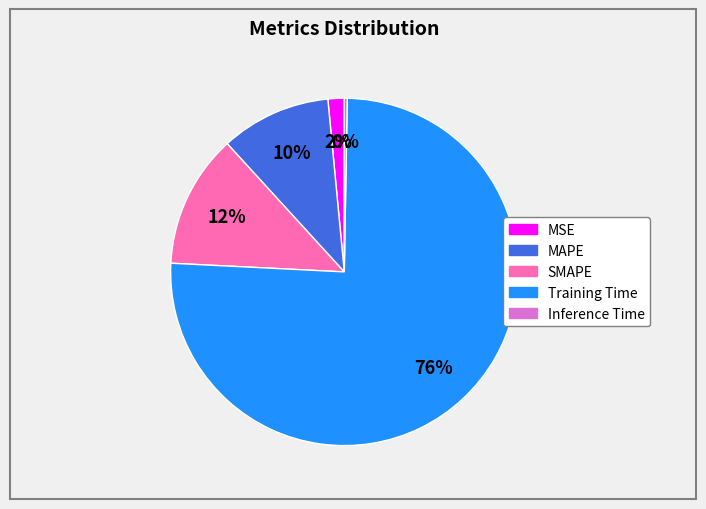

Does Training Time represent more than half of the total?

Yes